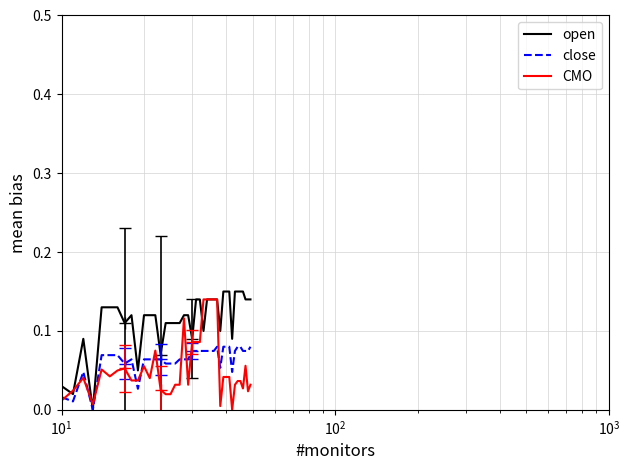

Which series has the largest range (max minus min)?

open